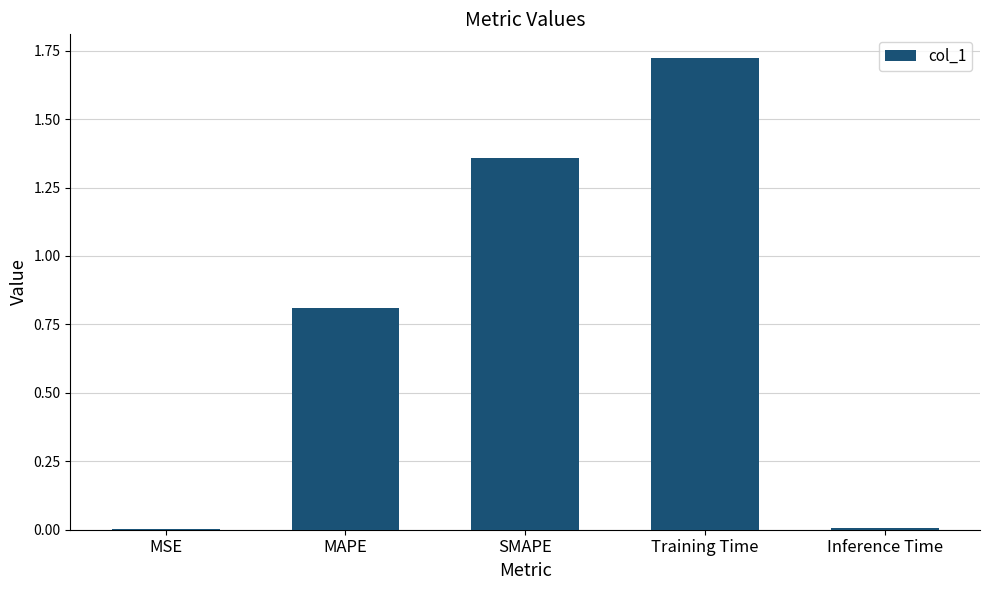

Approximately how many times larger is the value at Training Time compared to SMAPE?

1.3